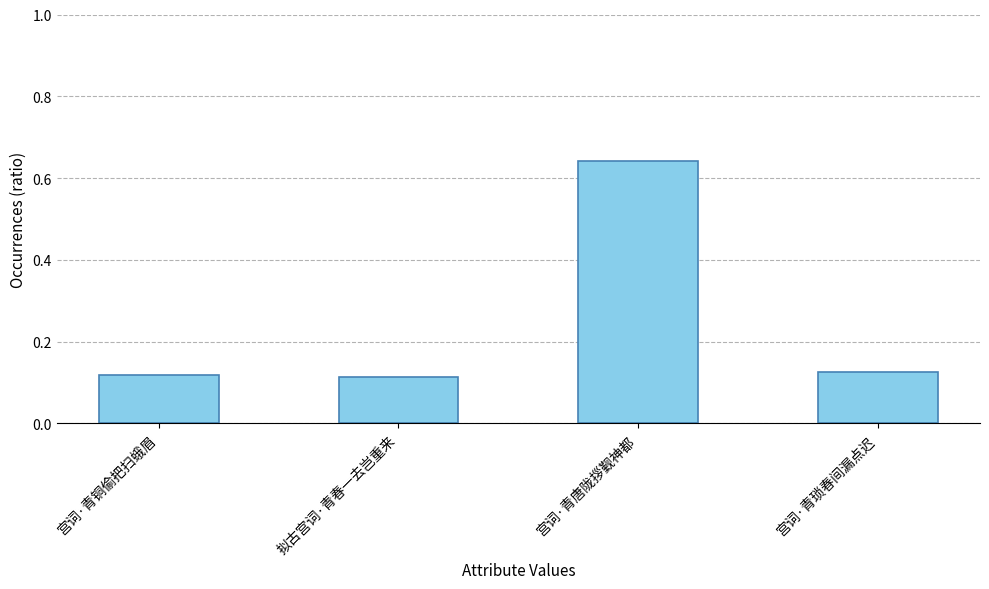

How many values are between 0 and 1?

4